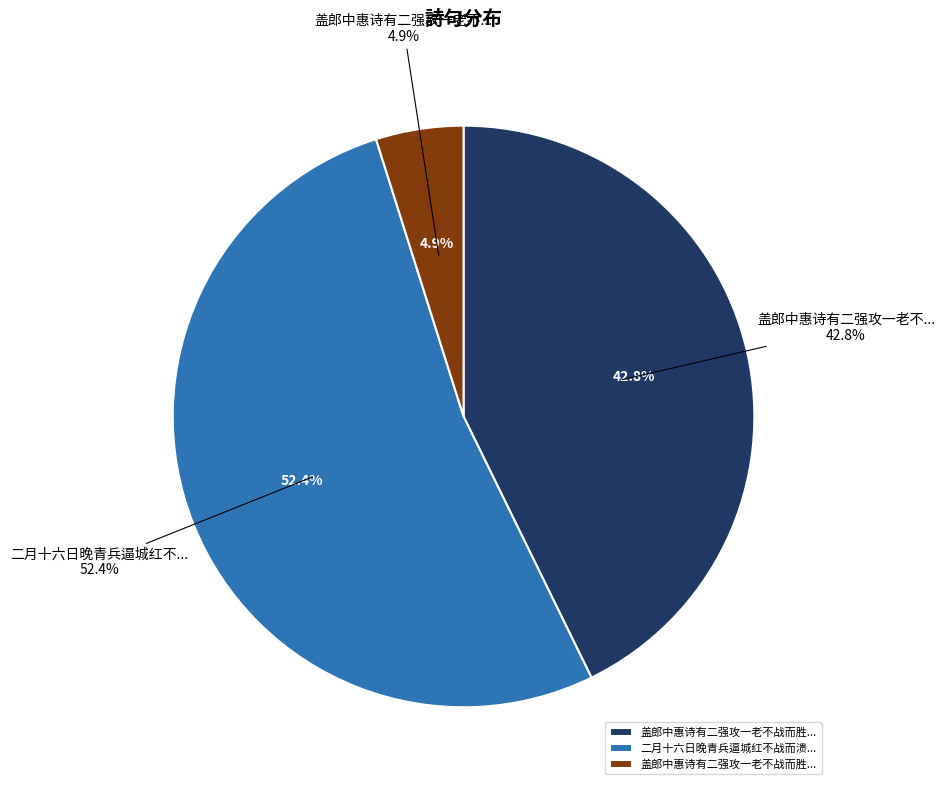

What portion of the pie excludes 二月十六日晚青兵逼城红不战而溃暂匿近壕小屋夕走横溪?

47.6%